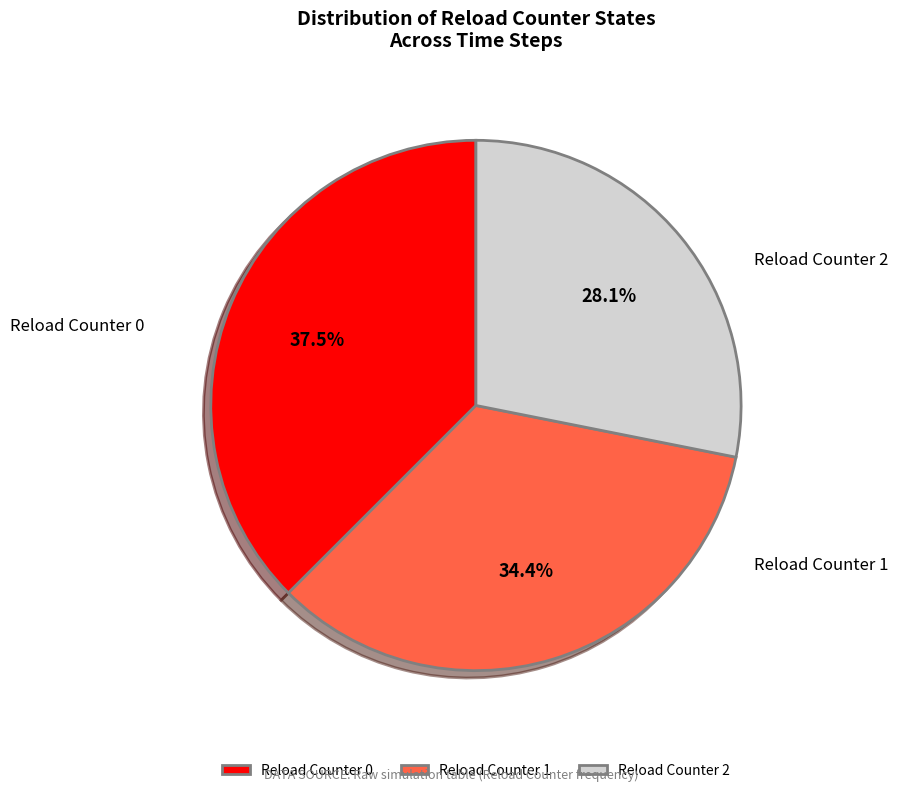

Which has a higher value, Reload Counter 2 or Reload Counter 0?

Reload Counter 0